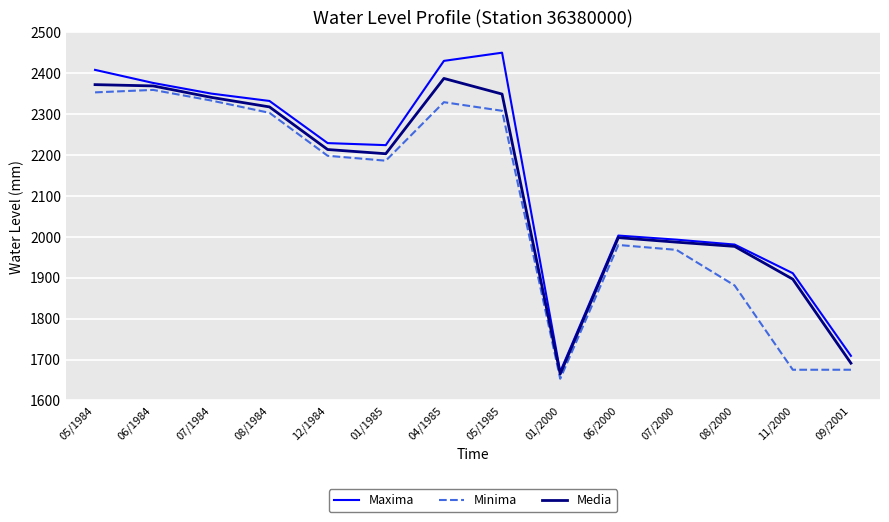

What position from the left is 06/2000?

10